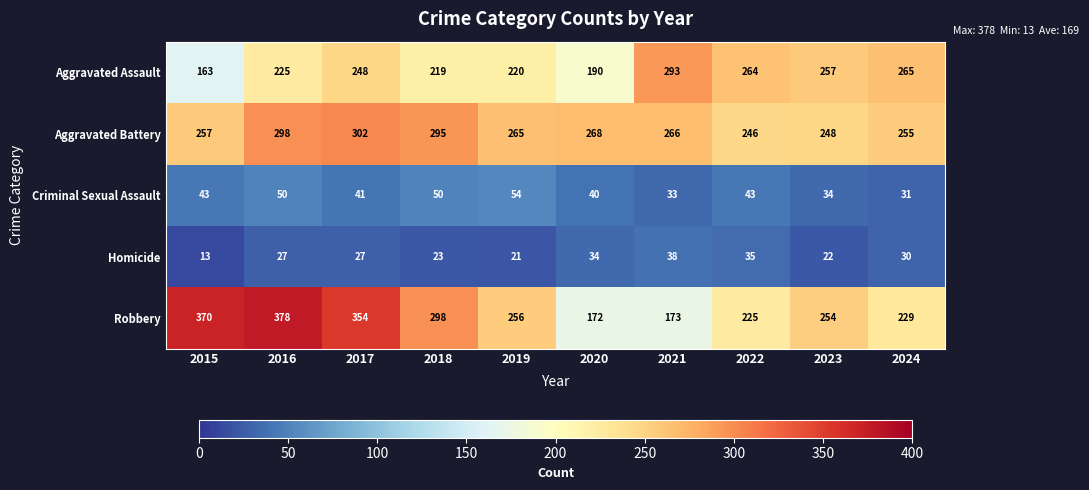

What is the sum of the Homicide values at 2021 and 2017?

65